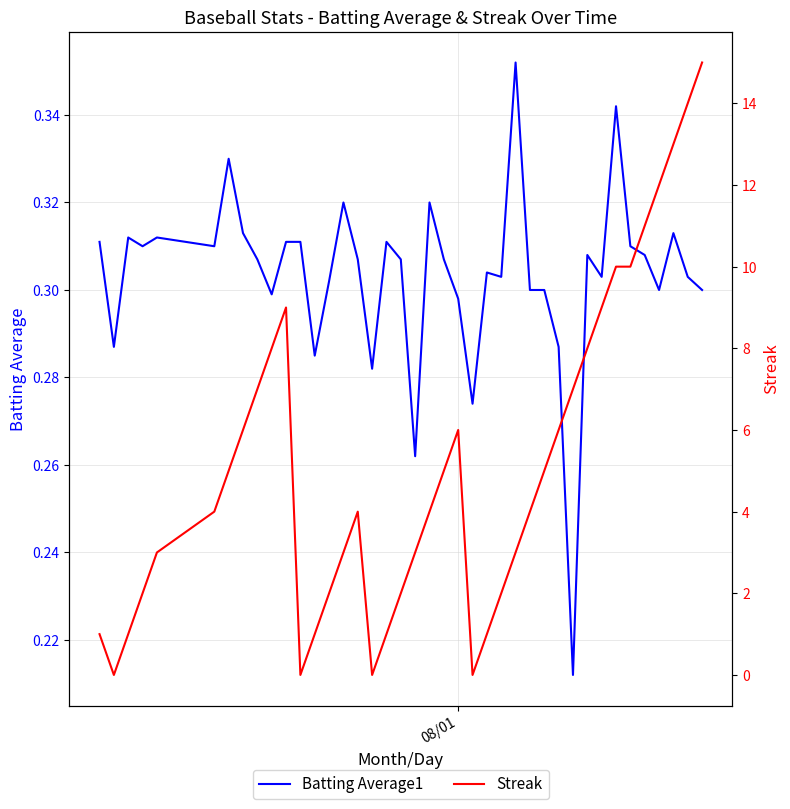

What is the lowest value of the Batting Average1 series?

0.2